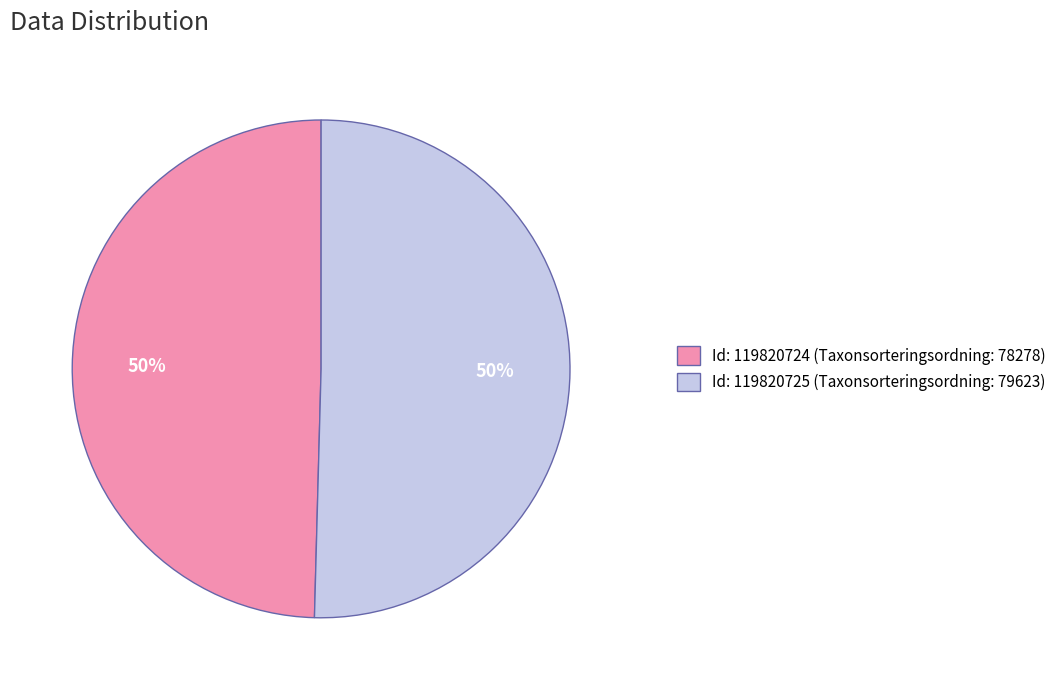

Is the sum of Id: 119820725 (Taxonsorteringsordning: 79623) and Id: 119820724 (Taxonsorteringsordning: 78278) greater than half?

Yes